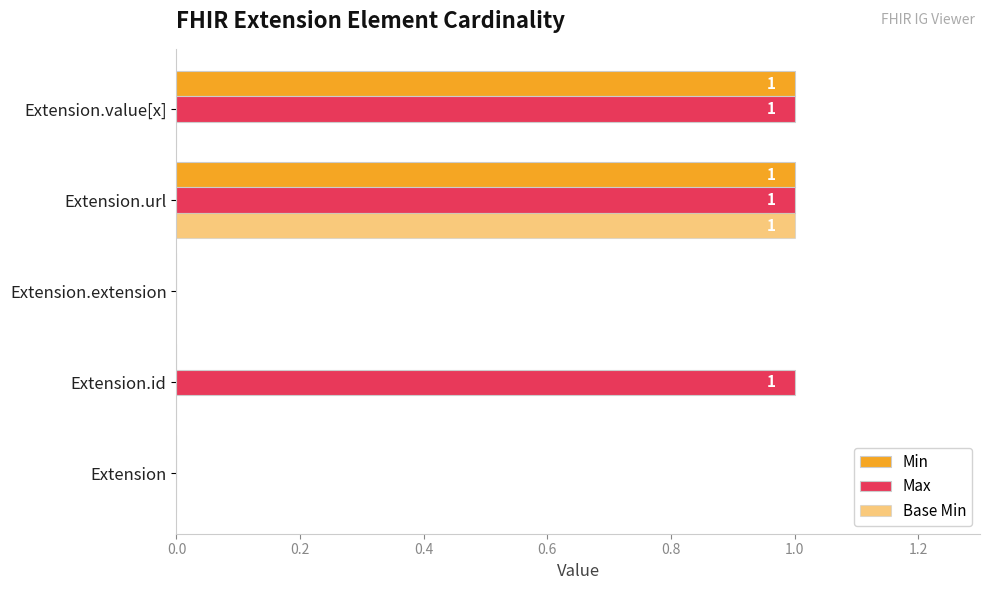

At how many categories does at least one series exceed 0?

3